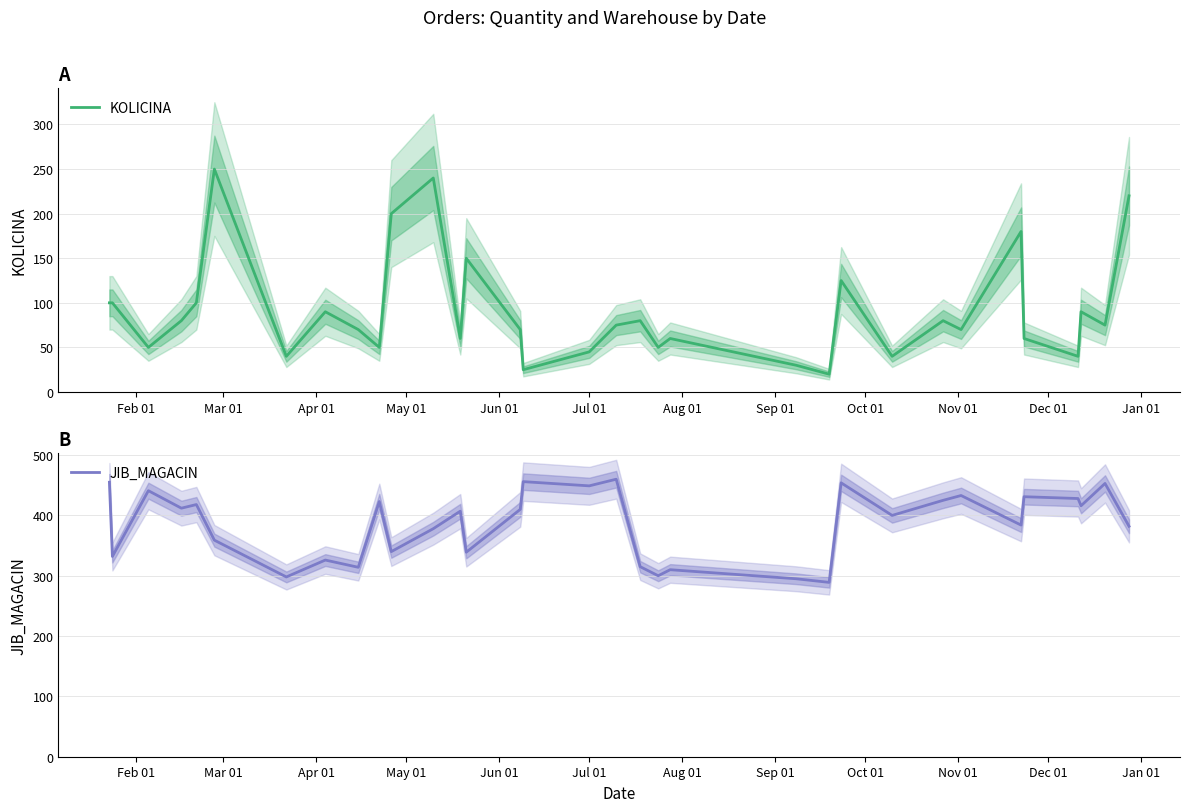

What is the maximum value for JIB_MAGACIN?

460